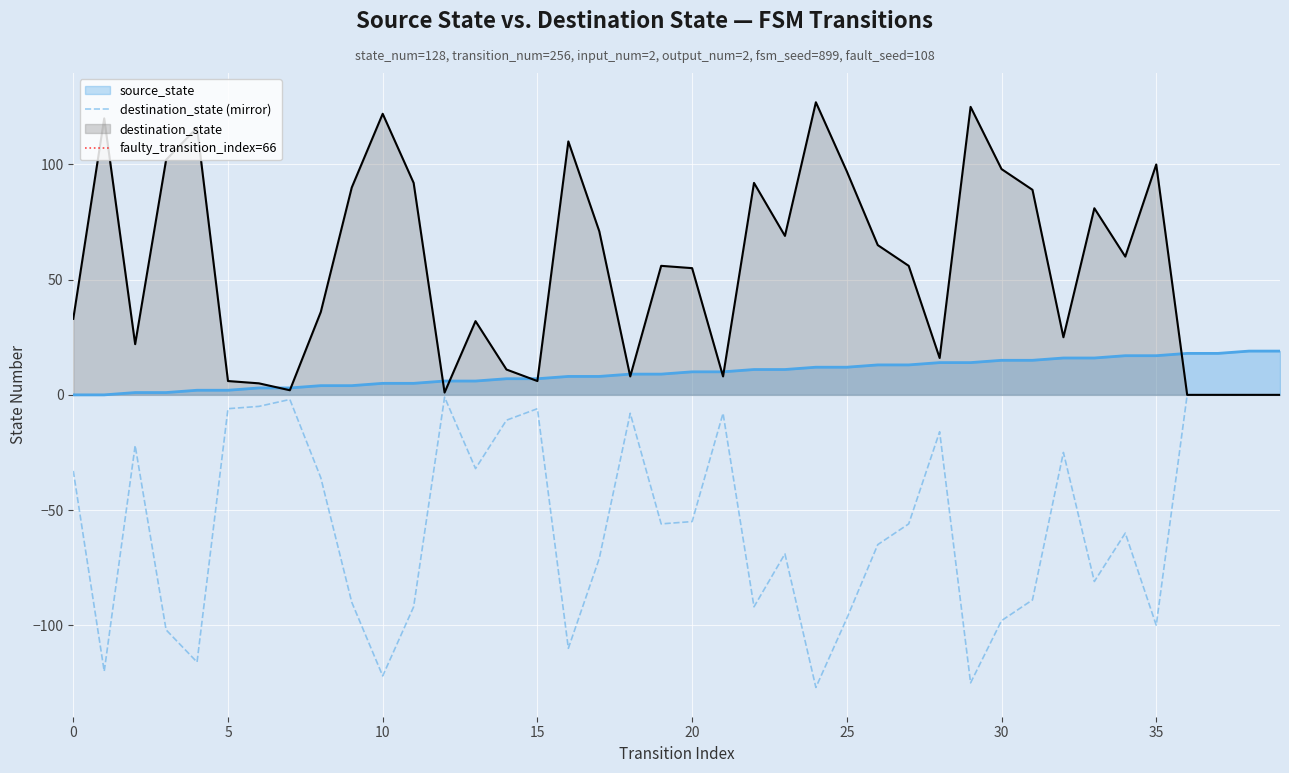

Is it true that destination_state equals 6 at 15?

True